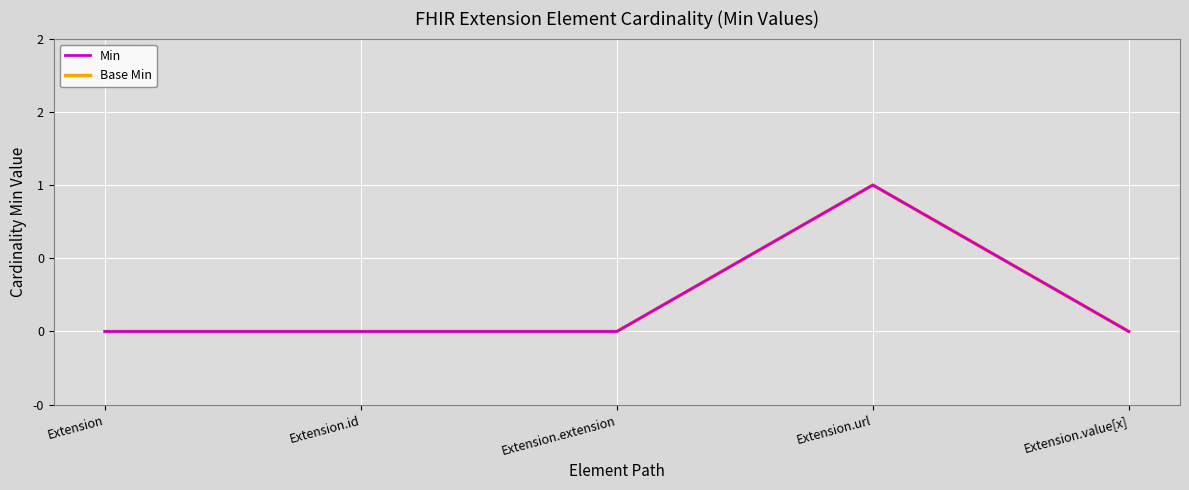

Does the chart have visible grid lines?

Yes